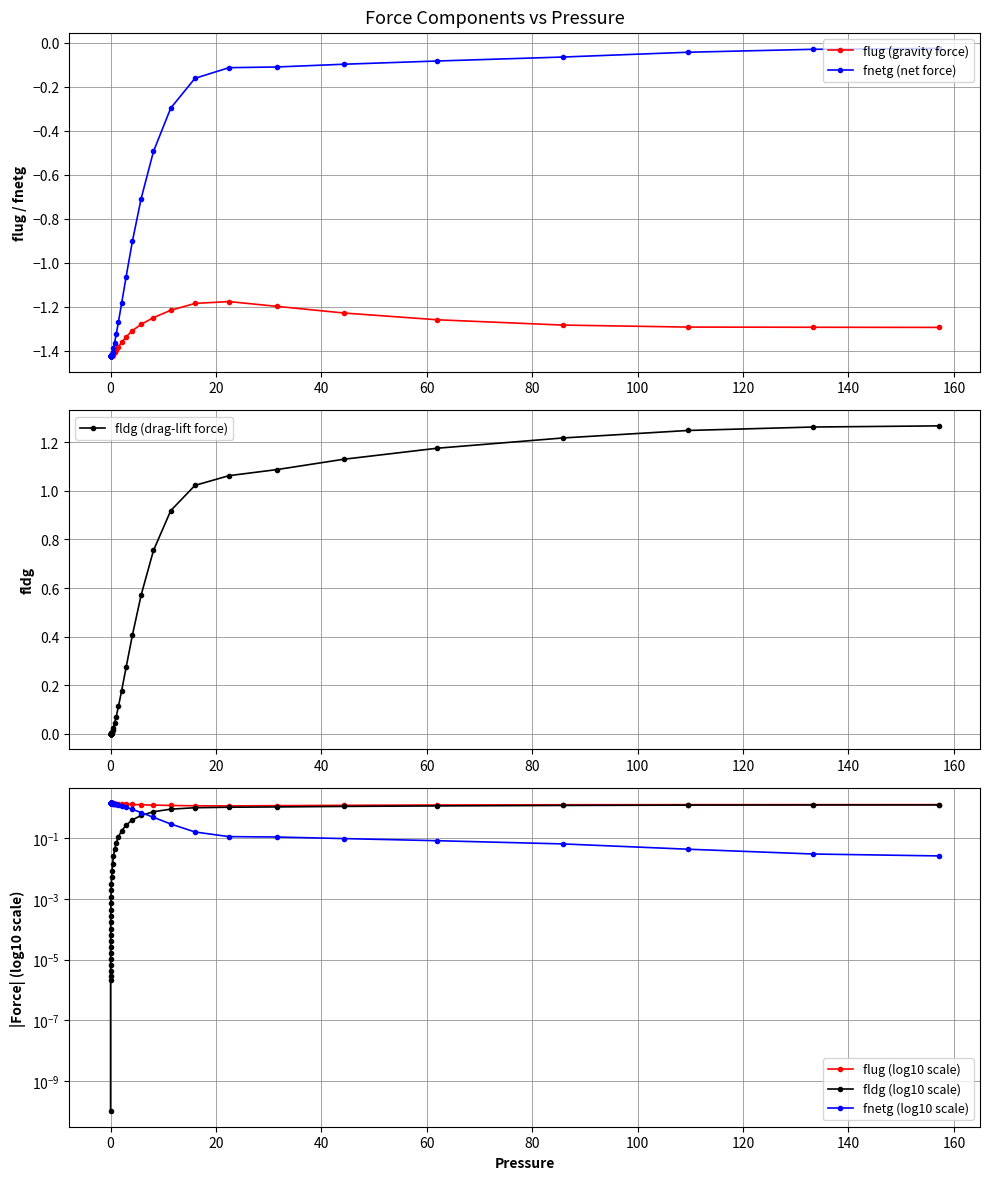

In flug (log10 scale), how many points are lower than both neighbors (excluding endpoints)?

1